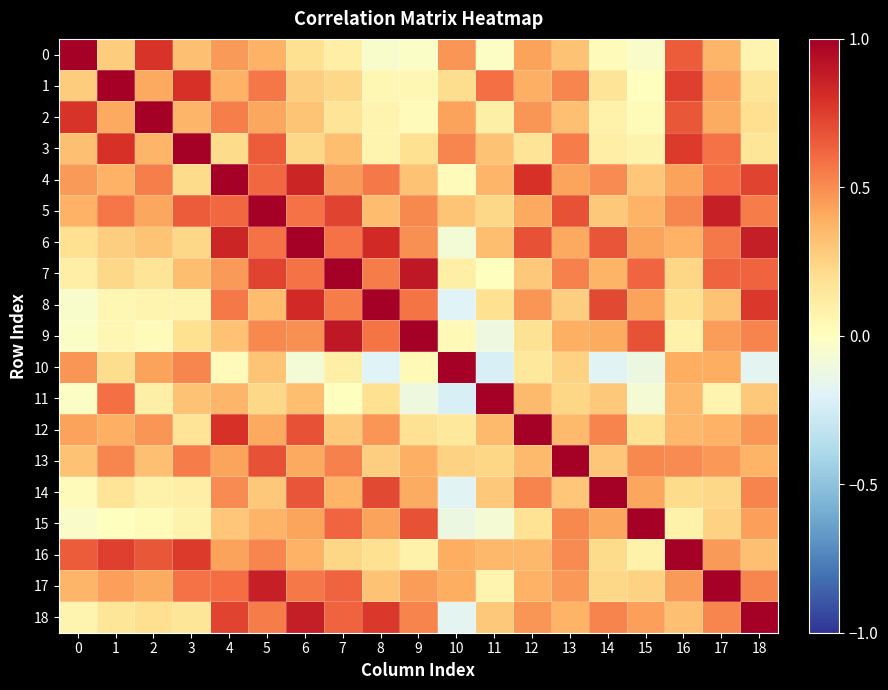

Reading left to right, what are all the values shown in this chart?

0: 0=1.0	1=0.3	2=0.8	3=0.3	4=0.5	5=0.4	6=0.2	7=0.1	8=-0.0	9=-0.0	10=0.5	11=-0.0	12=0.4	13=0.3	14=0.0	15=-0.0	16=0.7	17=0.4	18=0.1
1: 0=0.3	1=1.0	2=0.4	3=0.8	4=0.4	5=0.6	6=0.3	7=0.2	8=0.1	9=0.1	10=0.2	11=0.6	12=0.4	13=0.5	14=0.2	15=0.0	16=0.7	17=0.4	18=0.2
2: 0=0.8	1=0.4	2=1.0	3=0.4	4=0.5	5=0.4	6=0.3	7=0.2	8=0.1	9=0.0	10=0.4	11=0.1	12=0.5	13=0.3	14=0.1	15=0.0	16=0.7	17=0.4	18=0.2
3: 0=0.3	1=0.8	2=0.4	3=1.0	4=0.2	5=0.7	6=0.2	7=0.3	8=0.1	9=0.2	10=0.5	11=0.3	12=0.2	13=0.6	14=0.1	15=0.1	16=0.8	17=0.6	18=0.2
4: 0=0.5	1=0.4	2=0.5	3=0.2	4=1.0	5=0.6	6=0.8	7=0.5	8=0.6	9=0.3	10=0.0	11=0.4	12=0.8	13=0.4	14=0.5	15=0.3	16=0.4	17=0.6	18=0.7
5: 0=0.4	1=0.6	2=0.4	3=0.7	4=0.6	5=1.0	6=0.6	7=0.7	8=0.3	9=0.5	10=0.3	11=0.2	12=0.4	13=0.7	14=0.3	15=0.4	16=0.5	17=0.9	18=0.5
6: 0=0.2	1=0.3	2=0.3	3=0.2	4=0.8	5=0.6	6=1.0	7=0.6	8=0.8	9=0.5	10=-0.1	11=0.3	12=0.7	13=0.4	14=0.7	15=0.4	16=0.4	17=0.6	18=0.9
7: 0=0.1	1=0.2	2=0.2	3=0.3	4=0.5	5=0.7	6=0.6	7=1.0	8=0.6	9=0.9	10=0.1	11=0.0	12=0.3	13=0.5	14=0.4	15=0.6	16=0.2	17=0.6	18=0.6
8: 0=-0.0	1=0.1	2=0.1	3=0.1	4=0.6	5=0.3	6=0.8	7=0.6	8=1.0	9=0.6	10=-0.2	11=0.2	12=0.5	13=0.3	14=0.7	15=0.4	16=0.2	17=0.3	18=0.8
9: 0=-0.0	1=0.1	2=0.0	3=0.2	4=0.3	5=0.5	6=0.5	7=0.9	8=0.6	9=1.0	10=0.0	11=-0.1	12=0.2	13=0.4	14=0.4	15=0.7	16=0.1	17=0.4	18=0.5
10: 0=0.5	1=0.2	2=0.4	3=0.5	4=0.0	5=0.3	6=-0.1	7=0.1	8=-0.2	9=0.0	10=1.0	11=-0.2	12=0.1	13=0.3	14=-0.2	15=-0.1	16=0.4	17=0.4	18=-0.2
11: 0=-0.0	1=0.6	2=0.1	3=0.3	4=0.4	5=0.2	6=0.3	7=0.0	8=0.2	9=-0.1	10=-0.2	11=1.0	12=0.4	13=0.2	14=0.3	15=-0.1	16=0.4	17=0.1	18=0.3
12: 0=0.4	1=0.4	2=0.5	3=0.2	4=0.8	5=0.4	6=0.7	7=0.3	8=0.5	9=0.2	10=0.1	11=0.4	12=1.0	13=0.3	14=0.5	15=0.2	16=0.4	17=0.4	18=0.5
13: 0=0.3	1=0.5	2=0.3	3=0.6	4=0.4	5=0.7	6=0.4	7=0.5	8=0.3	9=0.4	10=0.3	11=0.2	12=0.3	13=1.0	14=0.3	15=0.5	16=0.5	17=0.5	18=0.4
14: 0=0.0	1=0.2	2=0.1	3=0.1	4=0.5	5=0.3	6=0.7	7=0.4	8=0.7	9=0.4	10=-0.2	11=0.3	12=0.5	13=0.3	14=1.0	15=0.4	16=0.2	17=0.2	18=0.5
15: 0=-0.0	1=0.0	2=0.0	3=0.1	4=0.3	5=0.4	6=0.4	7=0.6	8=0.4	9=0.7	10=-0.1	11=-0.1	12=0.2	13=0.5	14=0.4	15=1.0	16=0.1	17=0.3	18=0.4
16: 0=0.7	1=0.7	2=0.7	3=0.8	4=0.4	5=0.5	6=0.4	7=0.2	8=0.2	9=0.1	10=0.4	11=0.4	12=0.4	13=0.5	14=0.2	15=0.1	16=1.0	17=0.5	18=0.3
17: 0=0.4	1=0.4	2=0.4	3=0.6	4=0.6	5=0.9	6=0.6	7=0.6	8=0.3	9=0.4	10=0.4	11=0.1	12=0.4	13=0.5	14=0.2	15=0.3	16=0.5	17=1.0	18=0.5
18: 0=0.1	1=0.2	2=0.2	3=0.2	4=0.7	5=0.5	6=0.9	7=0.6	8=0.8	9=0.5	10=-0.2	11=0.3	12=0.5	13=0.4	14=0.5	15=0.4	16=0.3	17=0.5	18=1.0